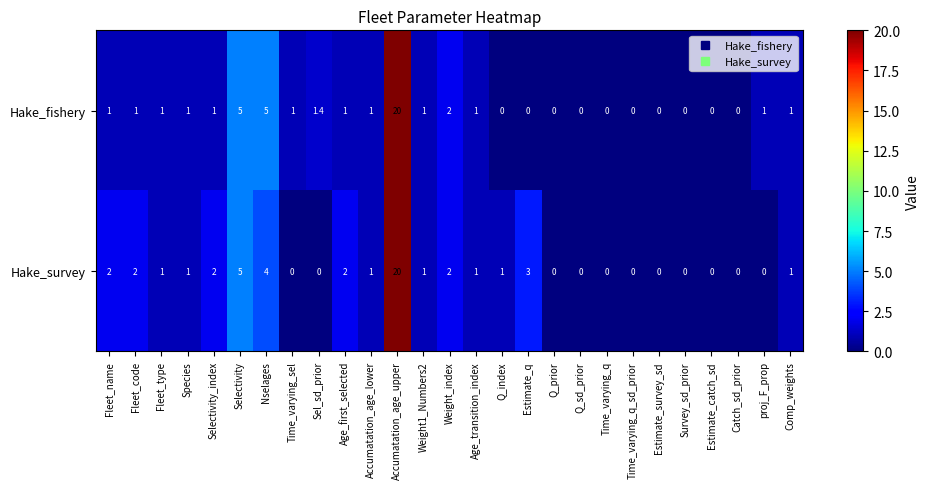

Which series has the largest total across all categories?

Hake_survey